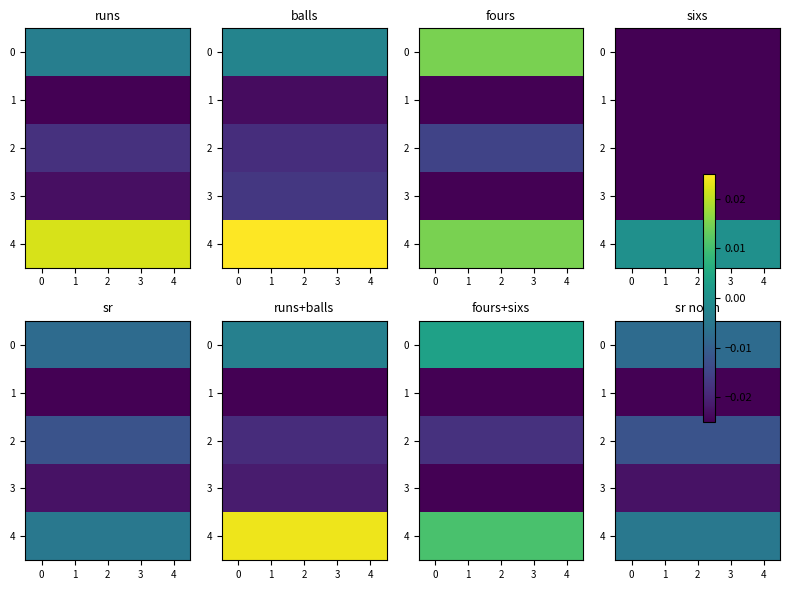

The value of 3 at 2 is -0.0. True or false?

True